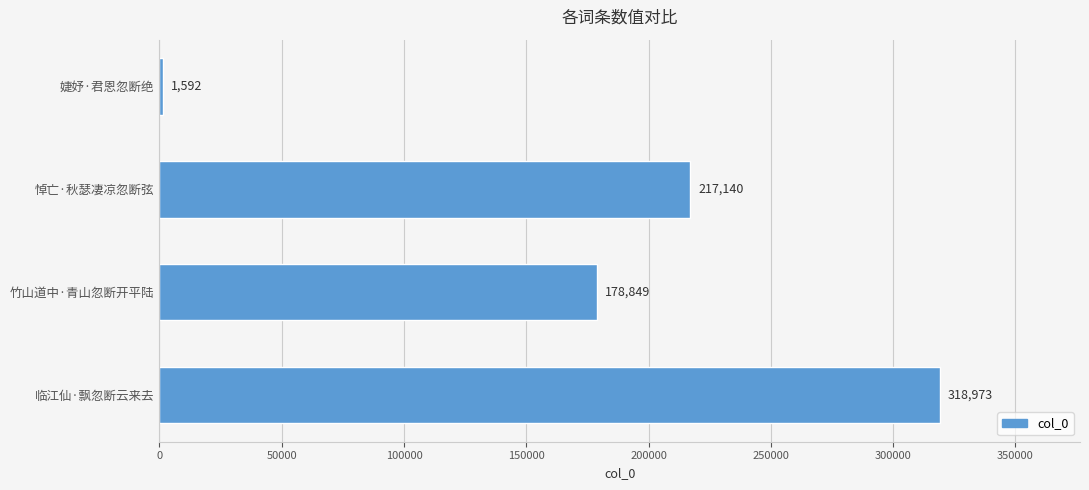

What is the sum of the values at 临江仙·飘忽断云来去 and 婕妤·君恩忽断绝?

320565